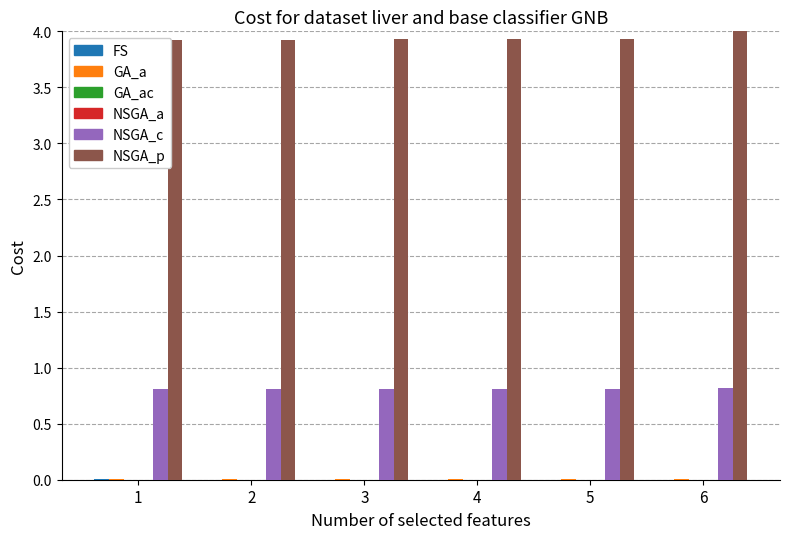

How many data points does each series have?

6